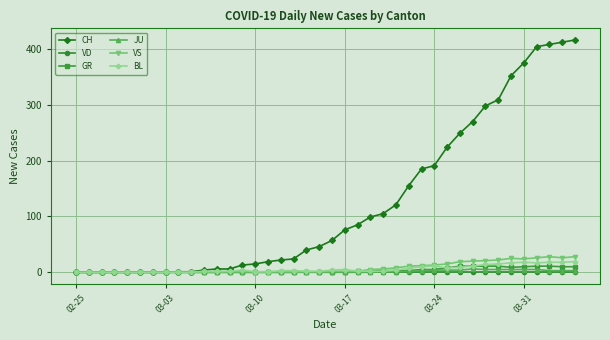

What is the difference between the second highest and minimum values in the BL series?

18